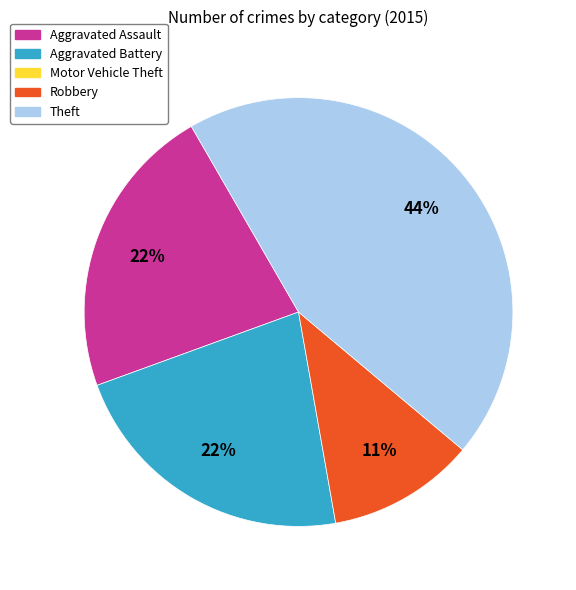

To the nearest percent, what is the average slice percentage?

25%